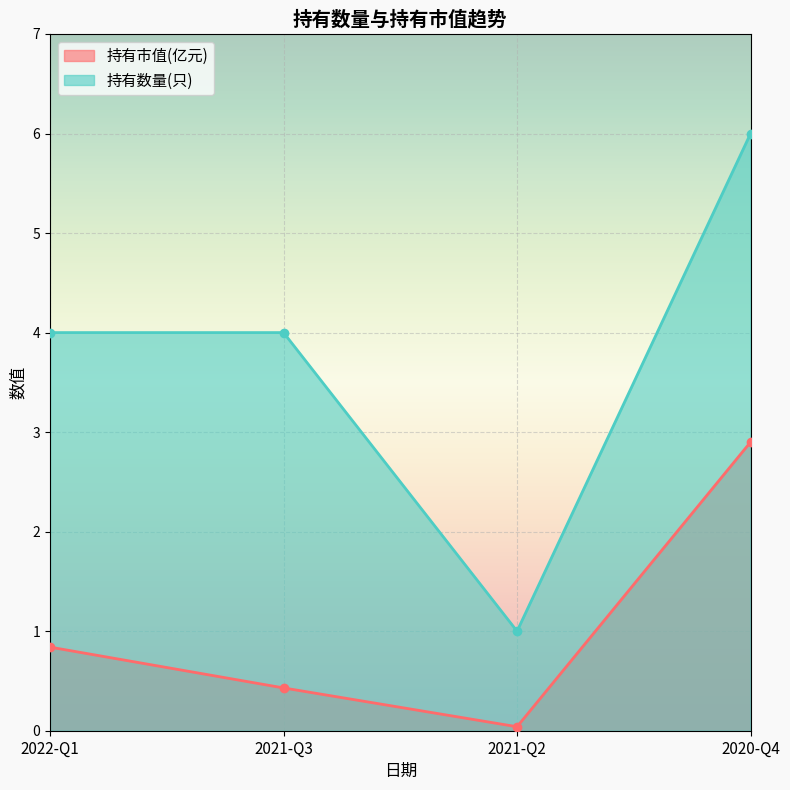

What is the difference between the maximum and minimum values in the 持有数量(只) series?

5.0